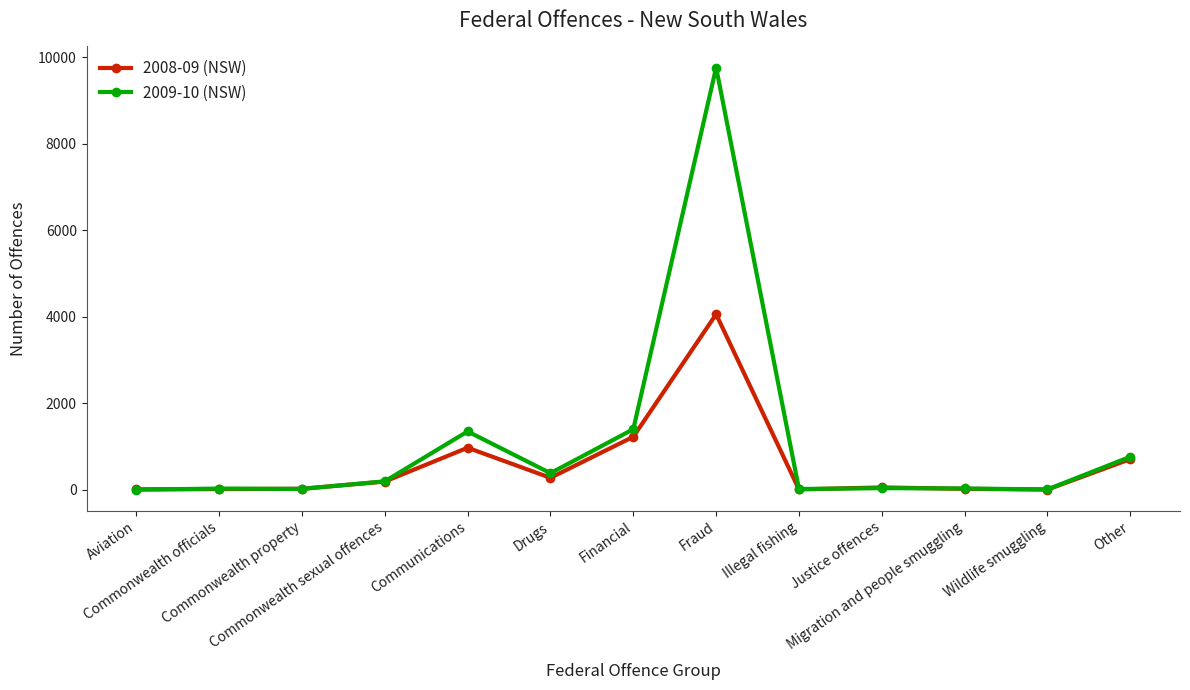

Rank the series by their maximum value, from highest to lowest.

2009-10 (NSW), 2008-09 (NSW)